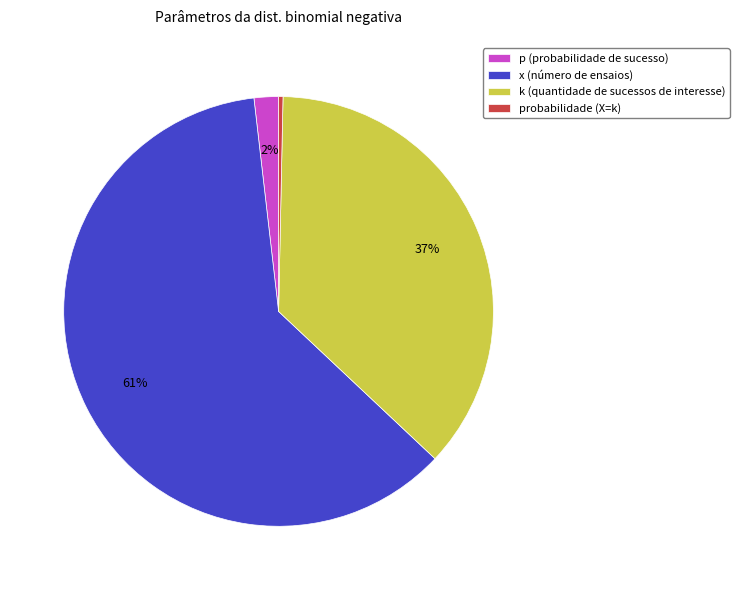

To the nearest percent, what is the difference between the largest and smallest slice percentages?

61%